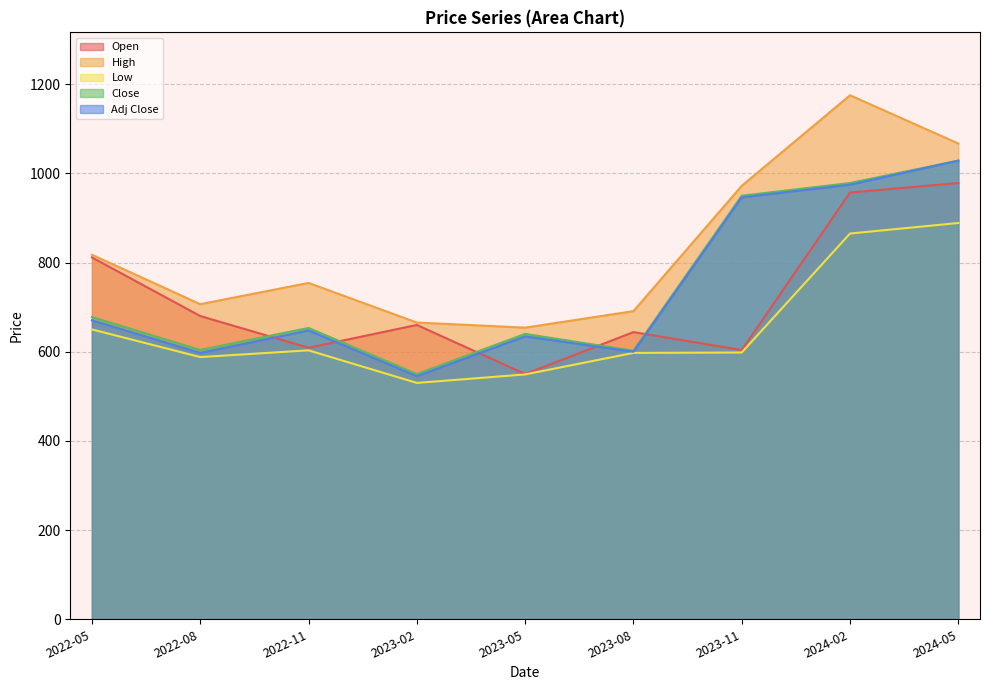

How many lines are shown in the chart?

5